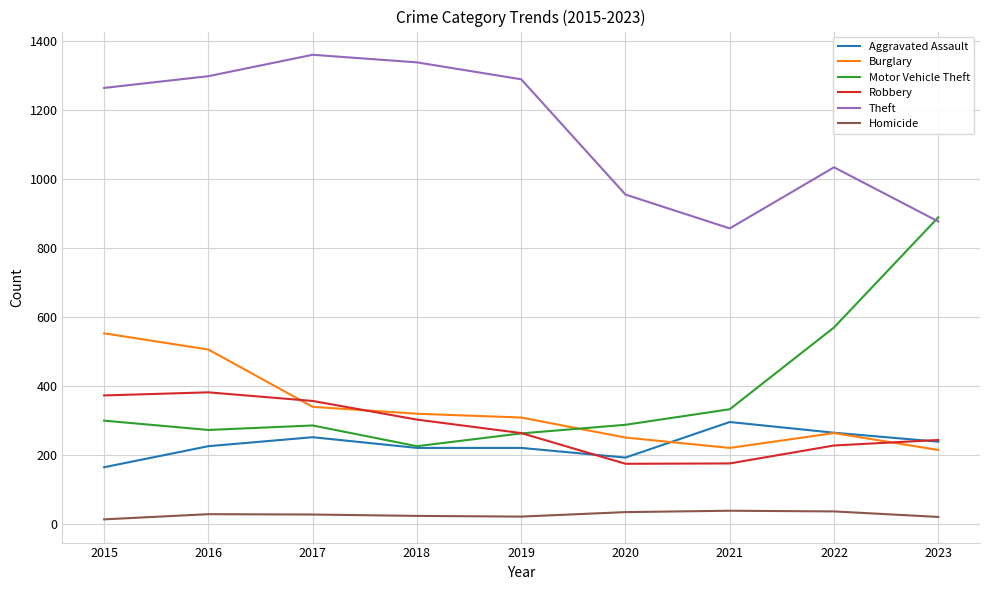

At which label is Burglary closest to 383?

2017